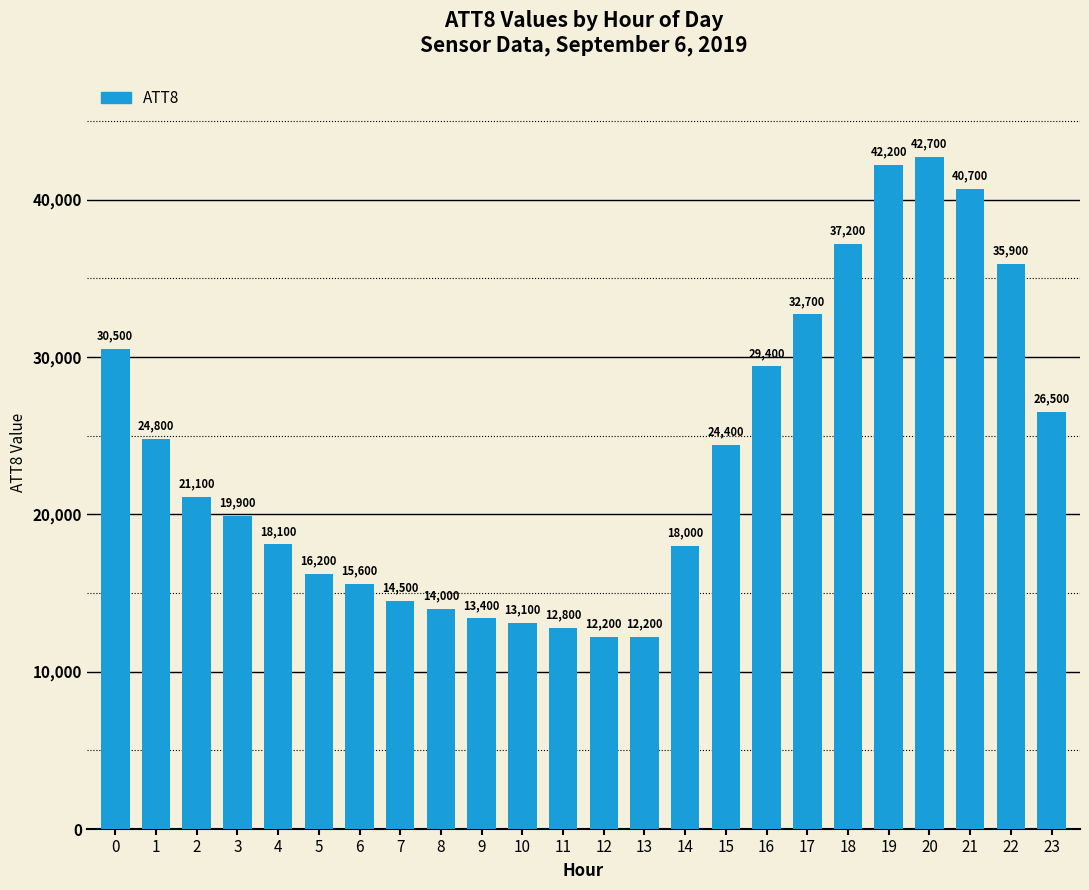

Reading right to left, transcribe all the data shown in this chart.

26500	35900	40700	42700	42200	37200	32700	29400	24400	18000	12200	12200	12800	13100	13400	14000	14500	15600	16200	18100	19900	21100	24800	30500